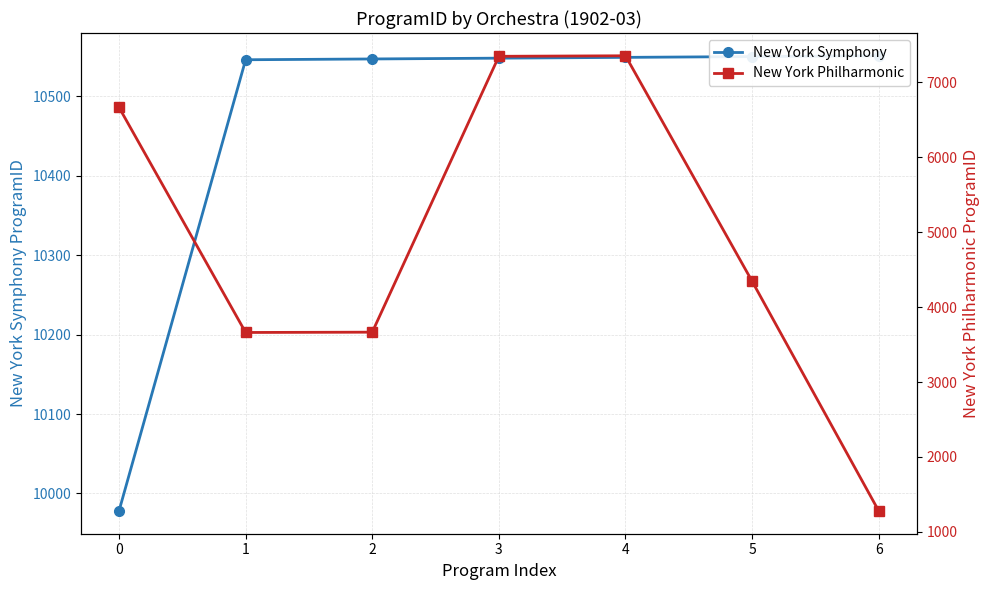

True or false: New York Philharmonic and New York Symphony intersect in this chart.

False